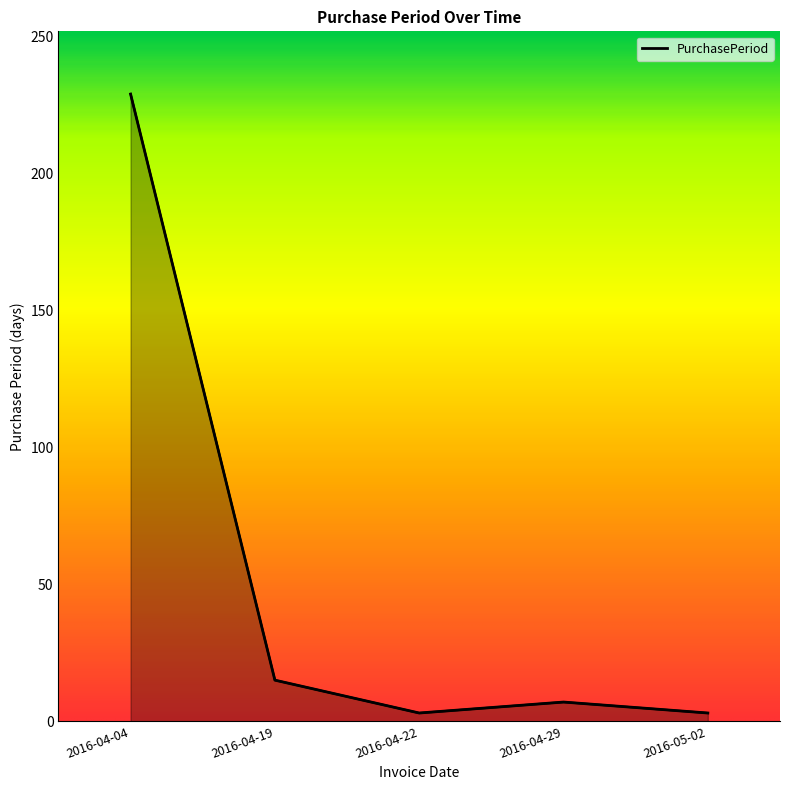

Approximately how many times larger is the value at 2016-05-02 compared to 2016-04-22?

1.0